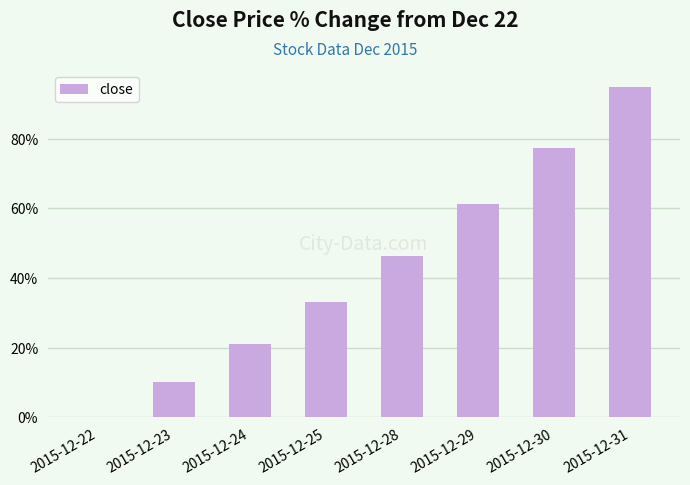

Approximately how many times larger is the value at 2015-12-31 compared to 2015-12-29?

1.6